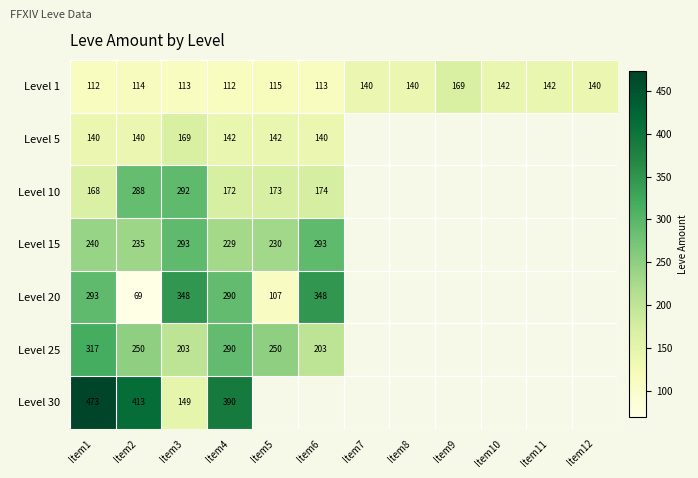

What value does the Level 1 series have at Item10, to the nearest 5?

140